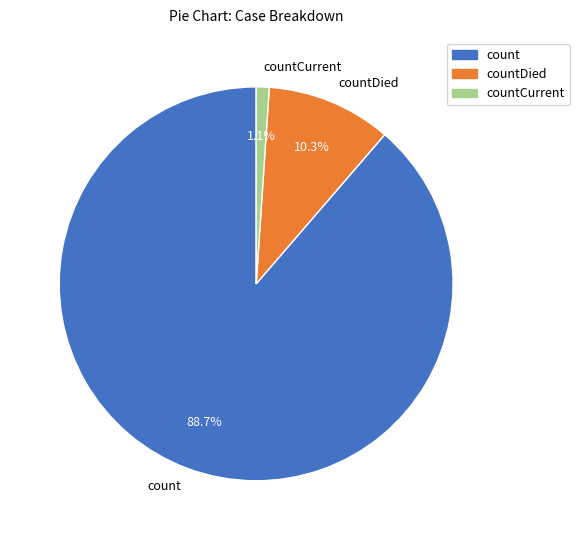

To the nearest percent, what is the difference between the countCurrent and count slice percentages?

88%